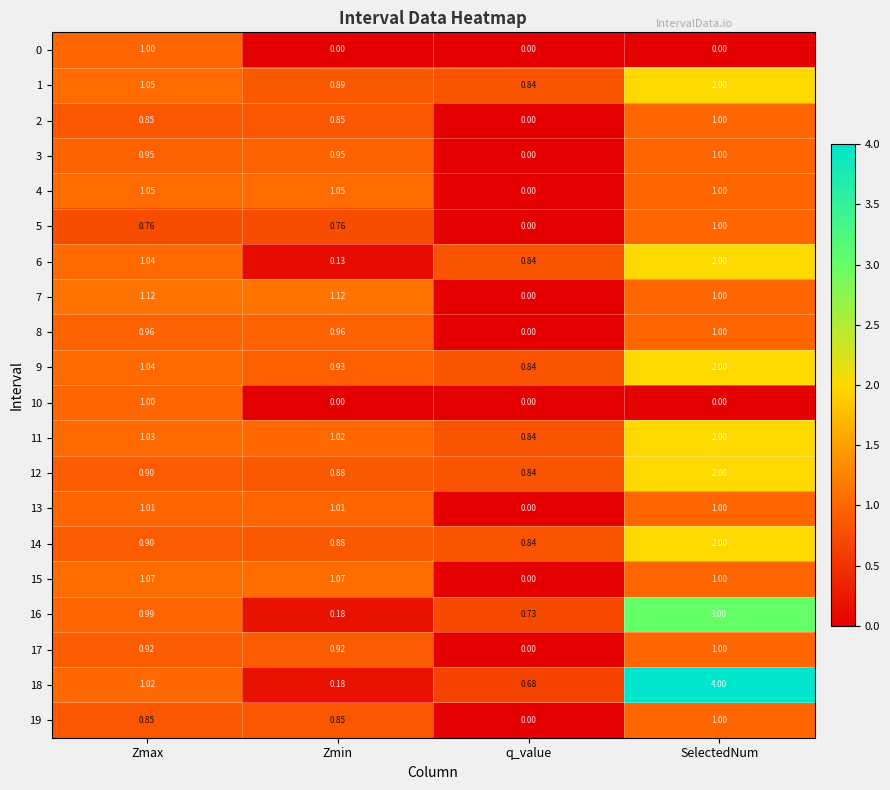

Where is 15 nearest to the value 0?

q_value